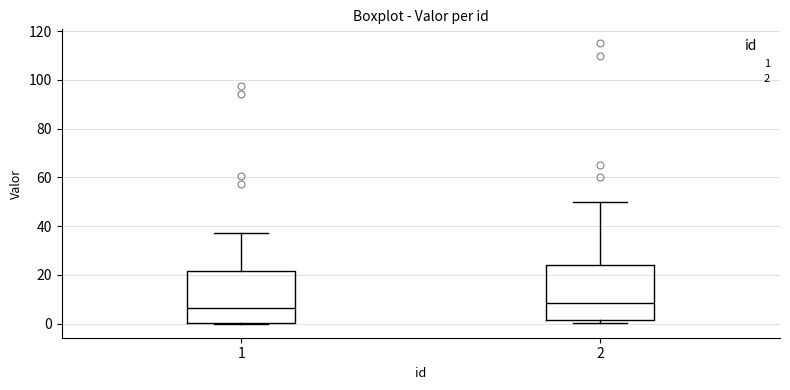

Reading left to right, read every box against the y-axis: the position of its median line, the range the box covers, and the ends of its whiskers. The values are not printed on the chart, so give them approximately, as read against the axis.

1: median 6, box 0 to 22, whiskers 0 to 38
2: median 8, box 2 to 24, whiskers 0 to 50